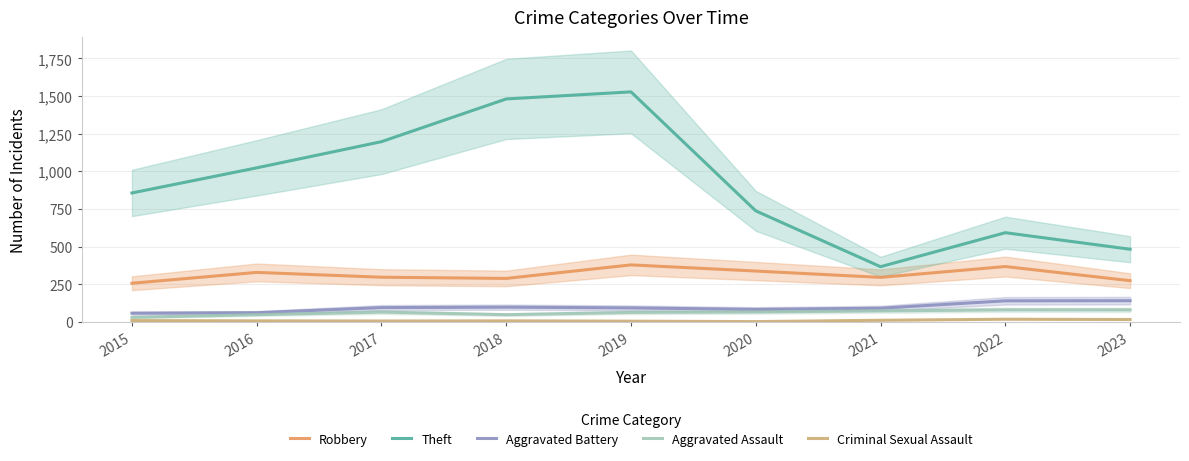

What is the lowest value of the Aggravated Assault series?

29